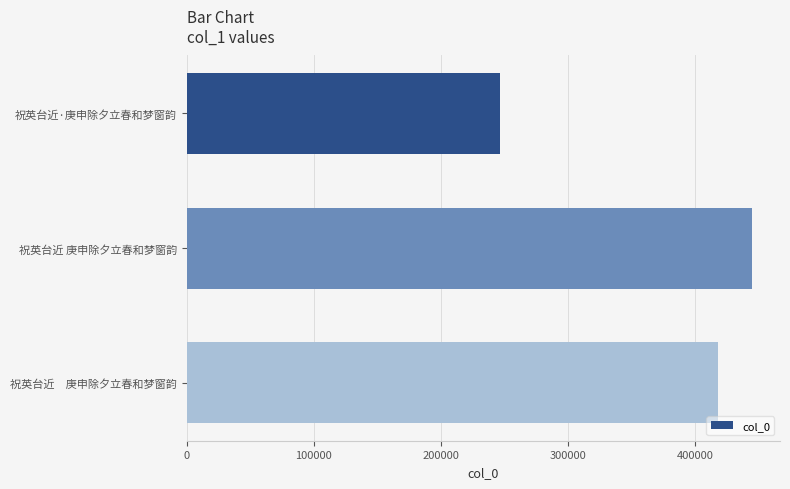

What is the average value?

369380